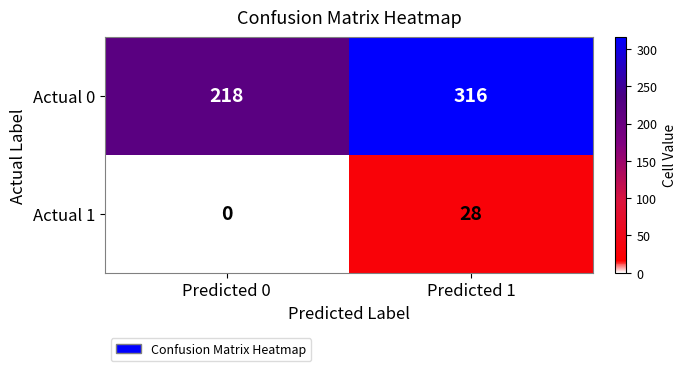

Is the value of Actual 1 at Predicted 0 greater than the value of Actual 0 at Predicted 1?

No